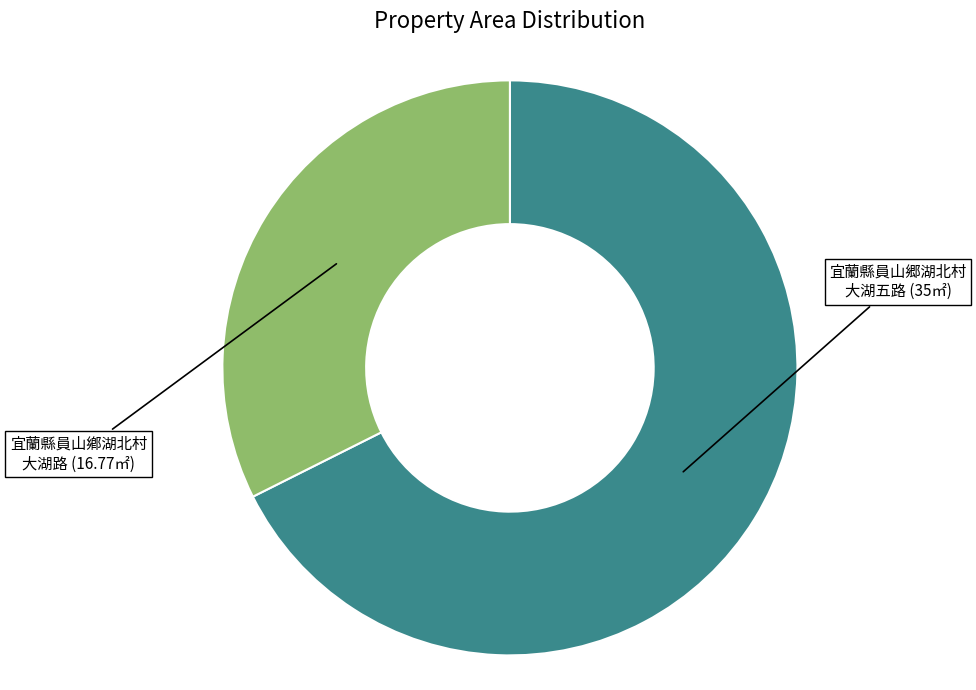

Count the number of slices in the pie.

2